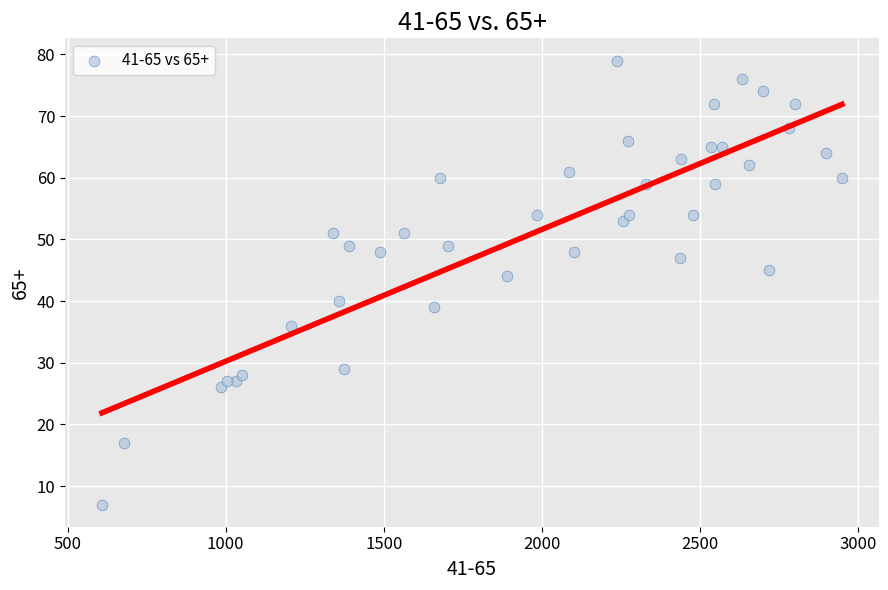

What is the range of Y values (max minus min)?

72